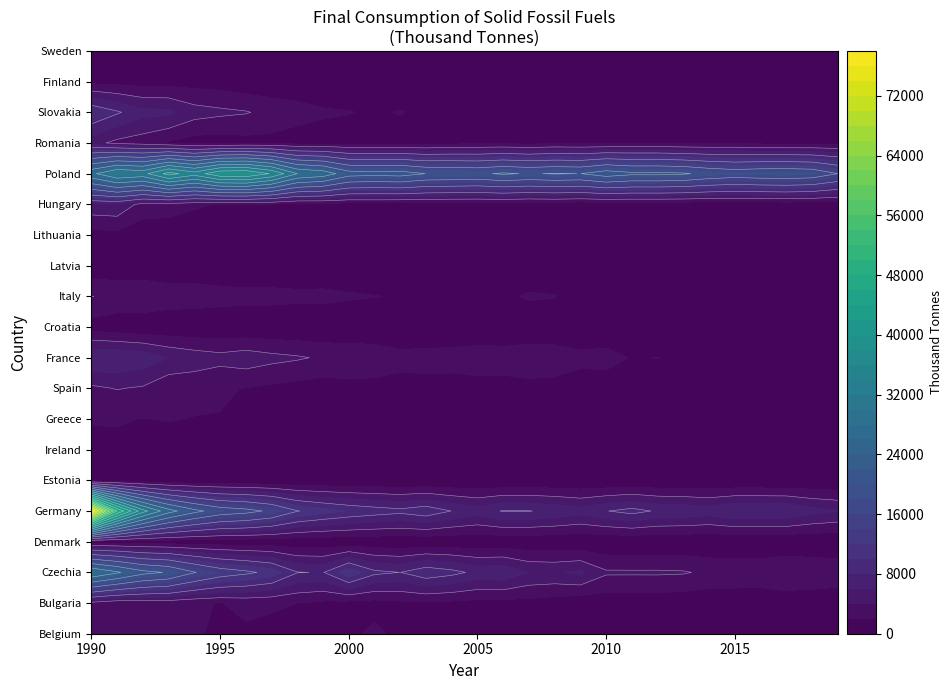

What is the difference between the second highest and second lowest values in the Greece series?

1790.7